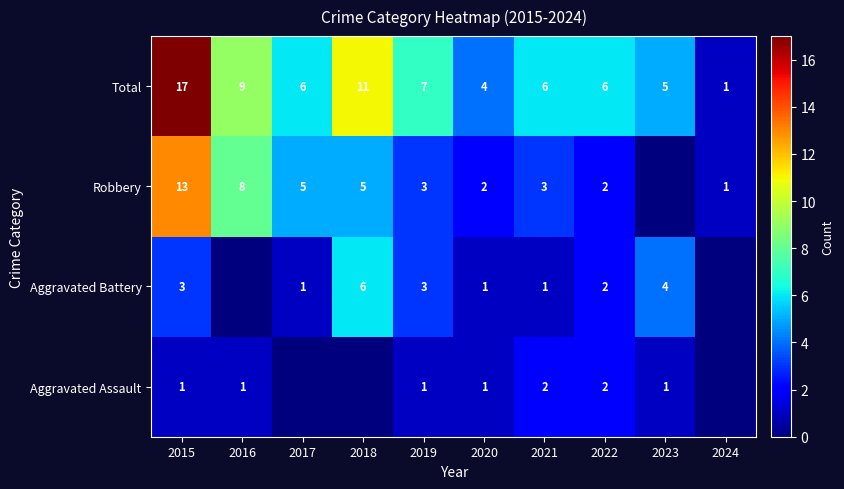

Which label corresponds to the largest value in the chart?

2015